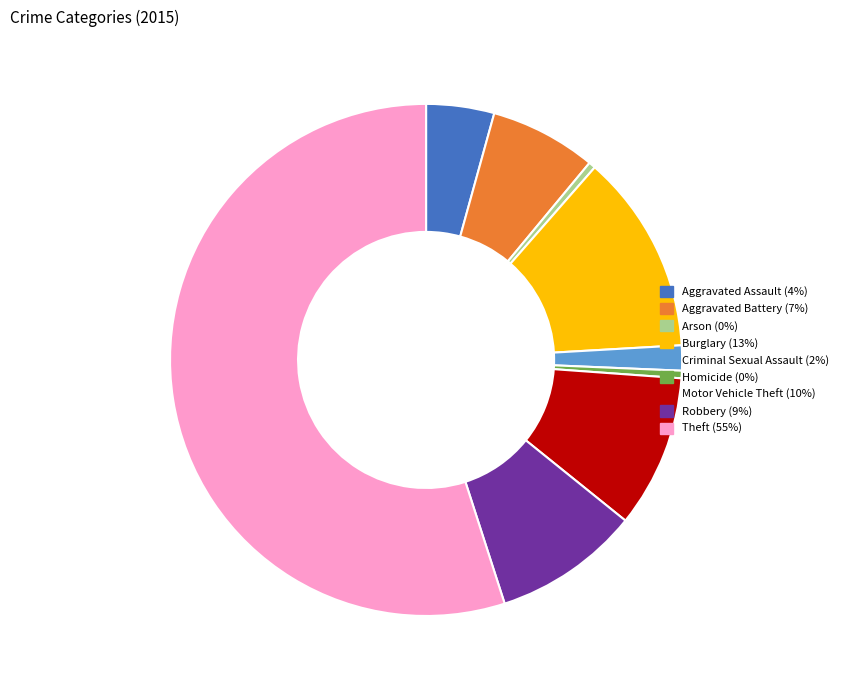

Is there any slice that represents more than half of the pie?

Yes